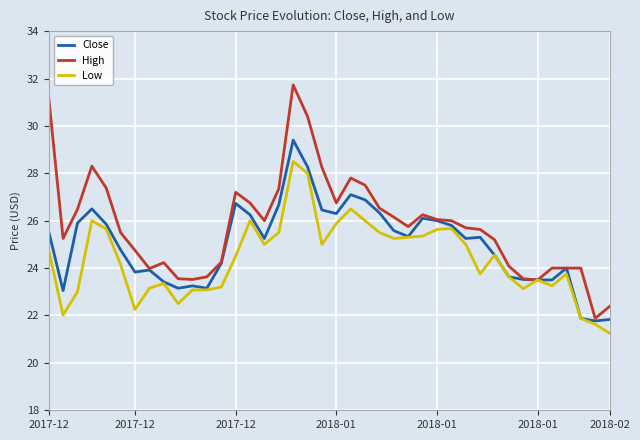

Which series has the largest total across all categories?

High